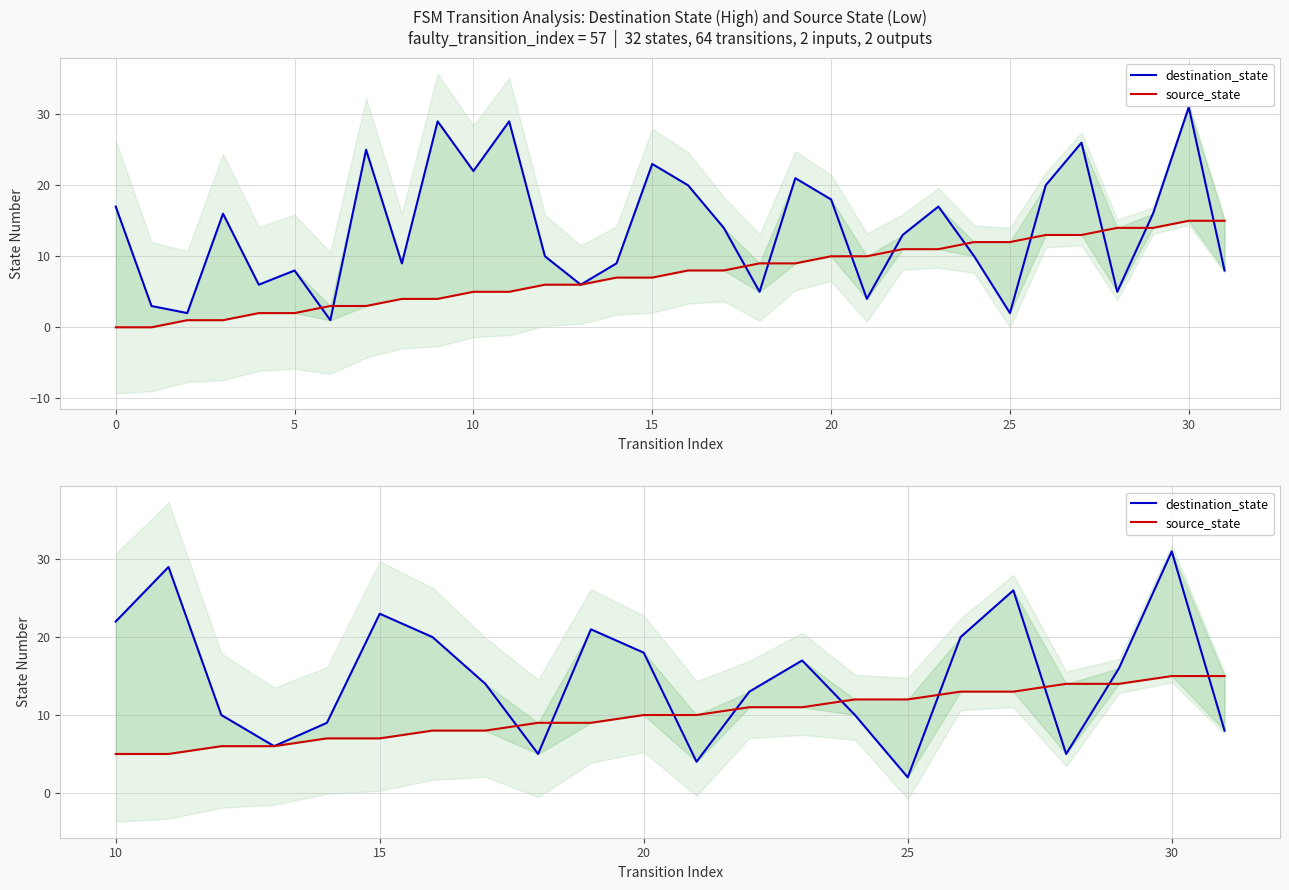

Which series has the largest range (max minus min)?

destination_state